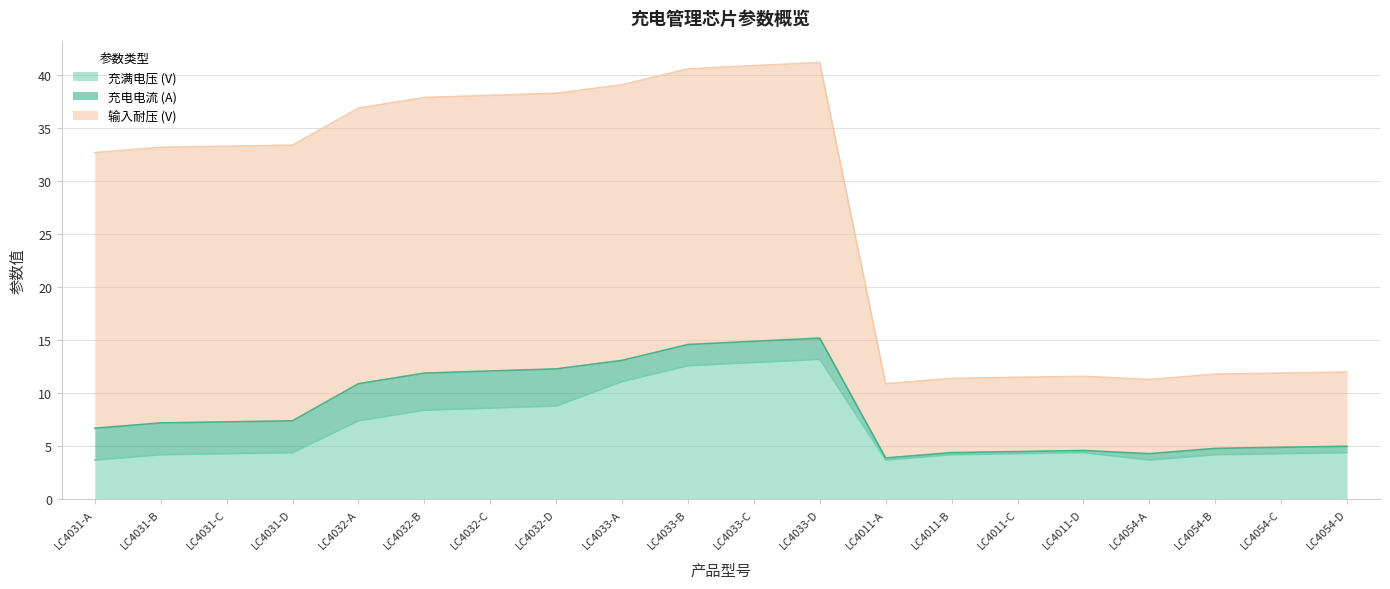

True or false: 输入耐压 (V) has more than 0 points higher than both neighbors.

True